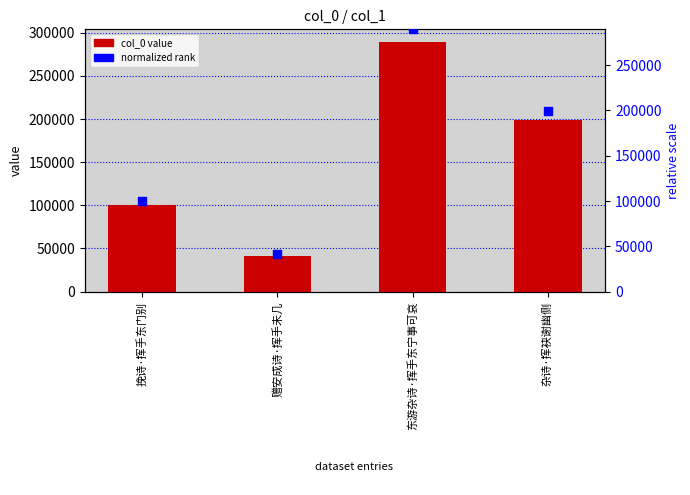

Which series has the largest total across all categories?

col_0